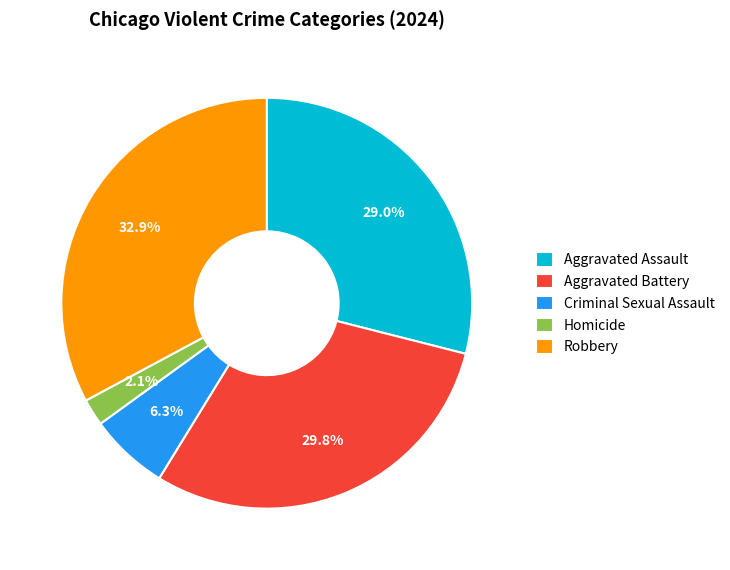

Approximately how many times larger is the value at Criminal Sexual Assault compared to Aggravated Assault?

0.2